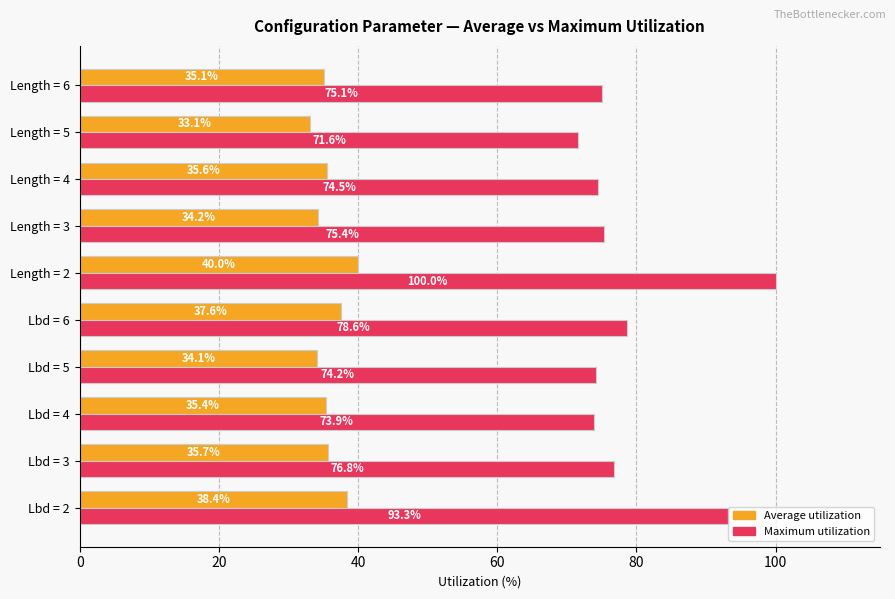

What is the average value of the Average utilization series?

35.9